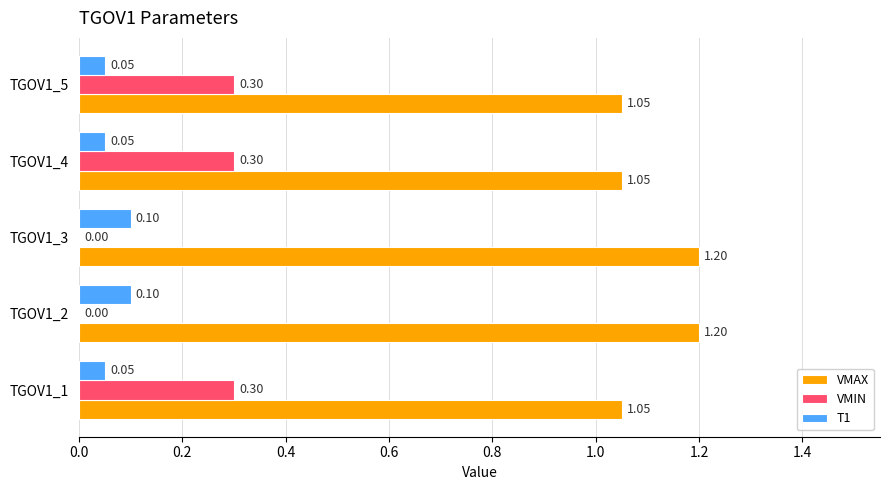

What are all the series names shown in the legend?

VMAX, VMIN, T1